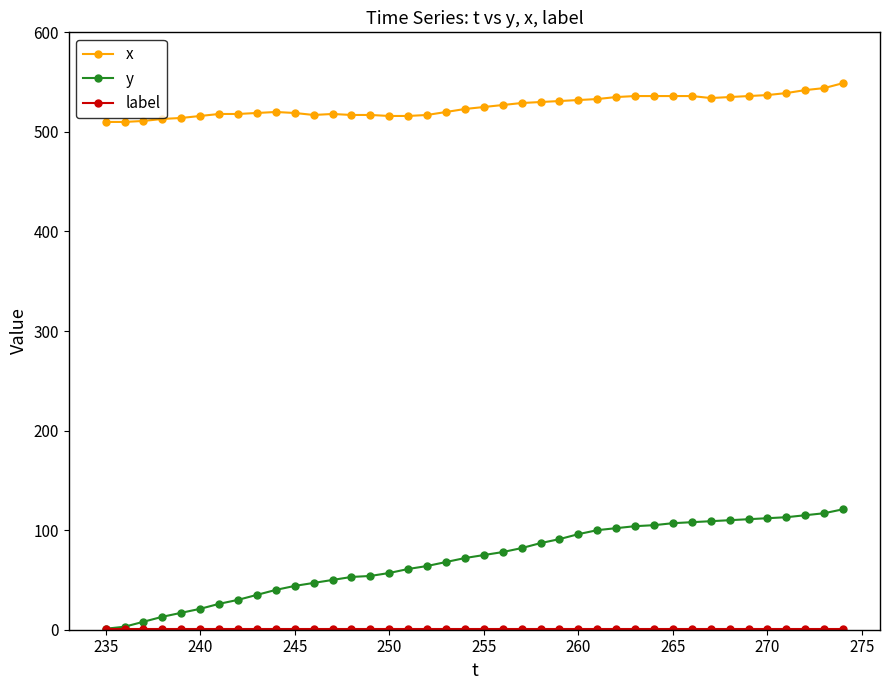

True or false: x and y intersect in this chart.

False